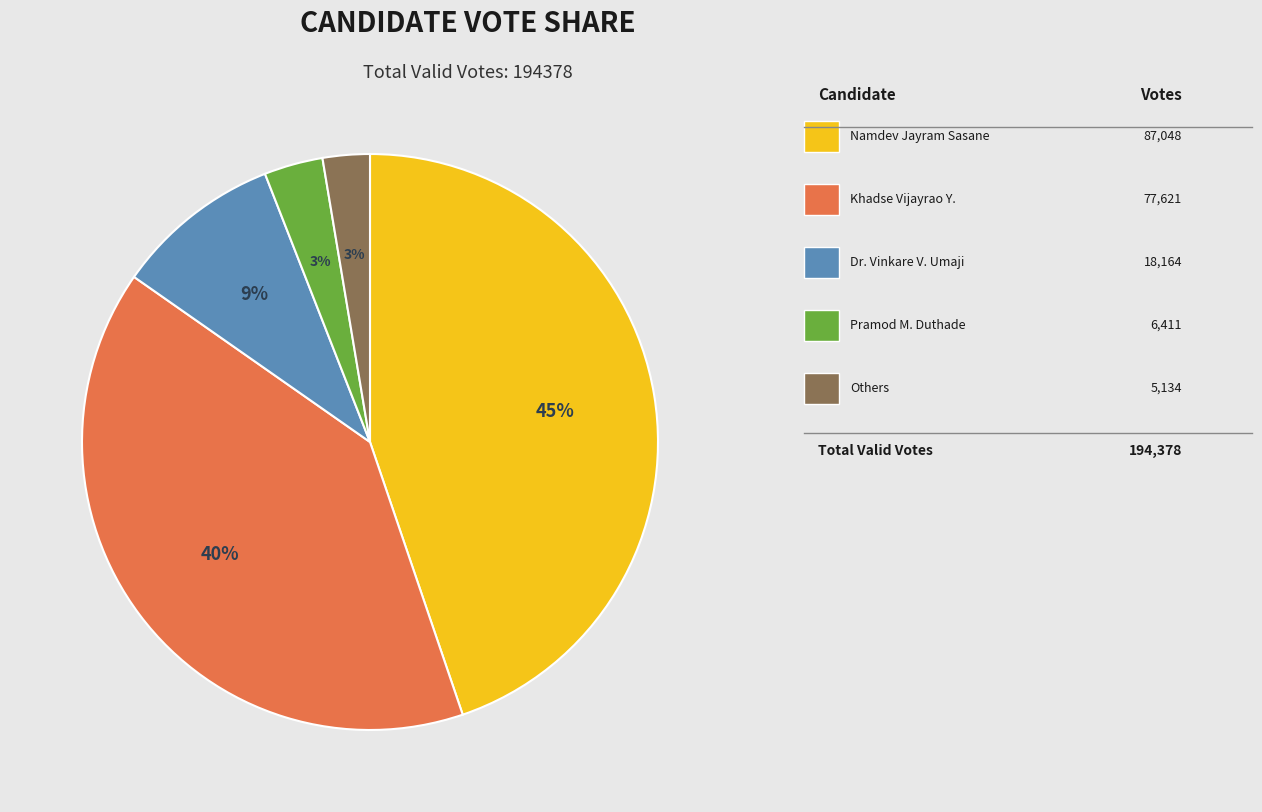

To the nearest percent, what is the difference between the largest and smallest slice percentages?

42%